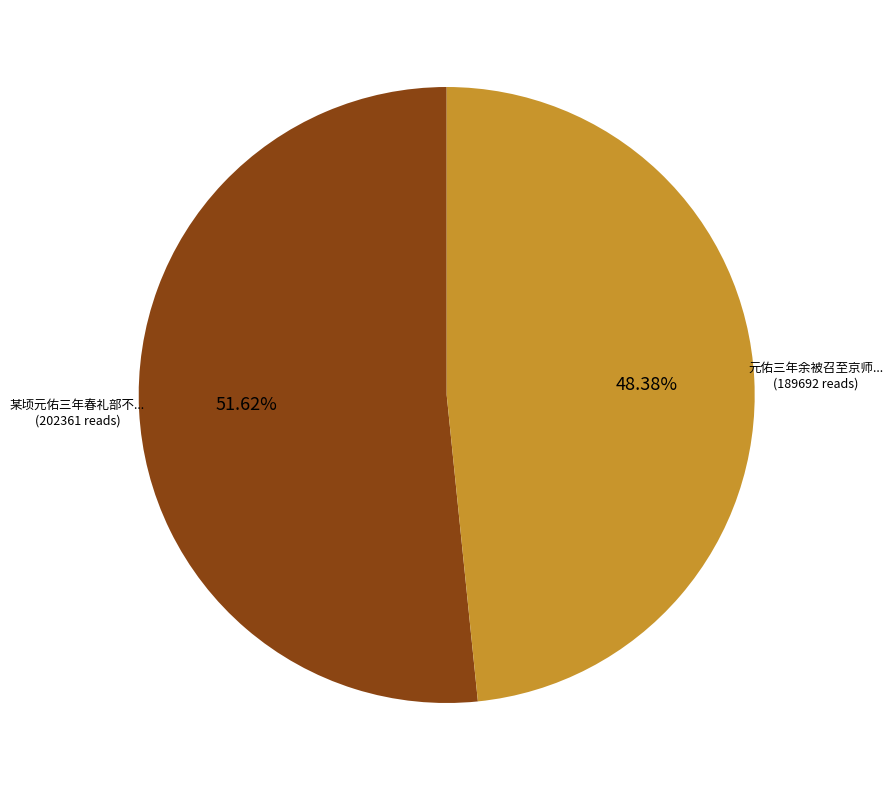

Does any single category account for the majority?

Yes